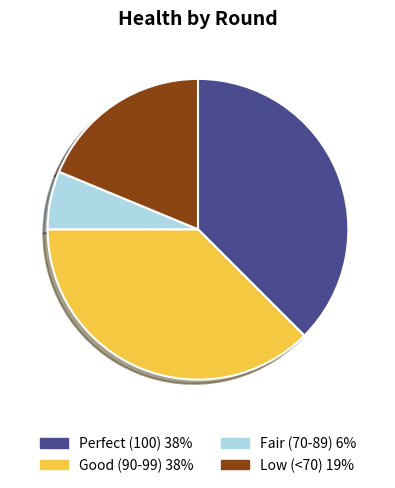

Count the number of slices in the pie.

4